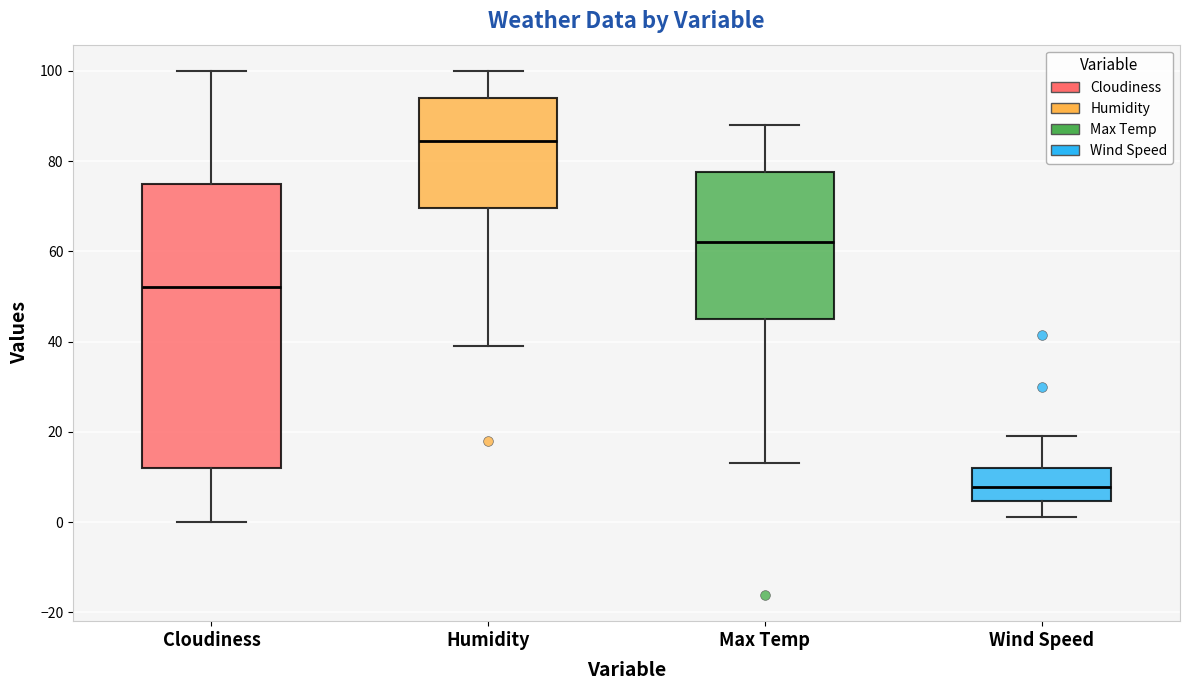

Which box is the tallest, from its lower edge to its upper edge?

Cloudiness